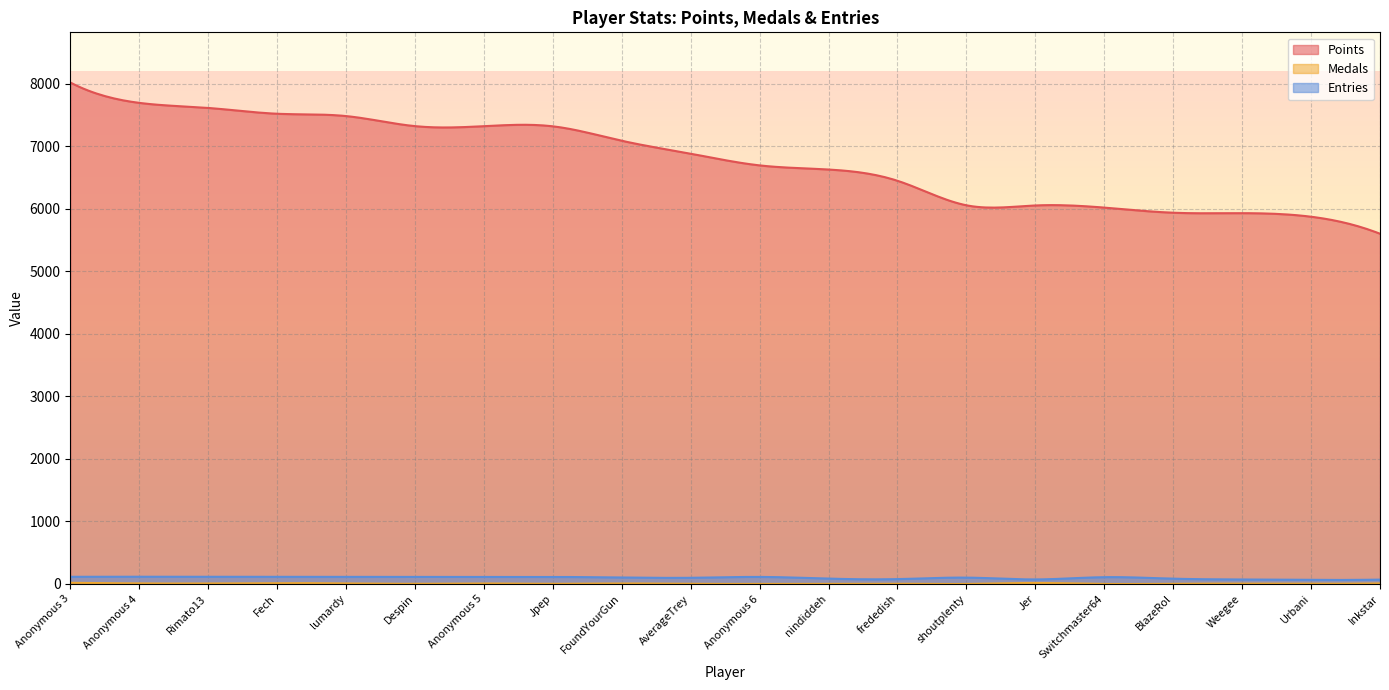

What is the maximum value for Points?

8021.0